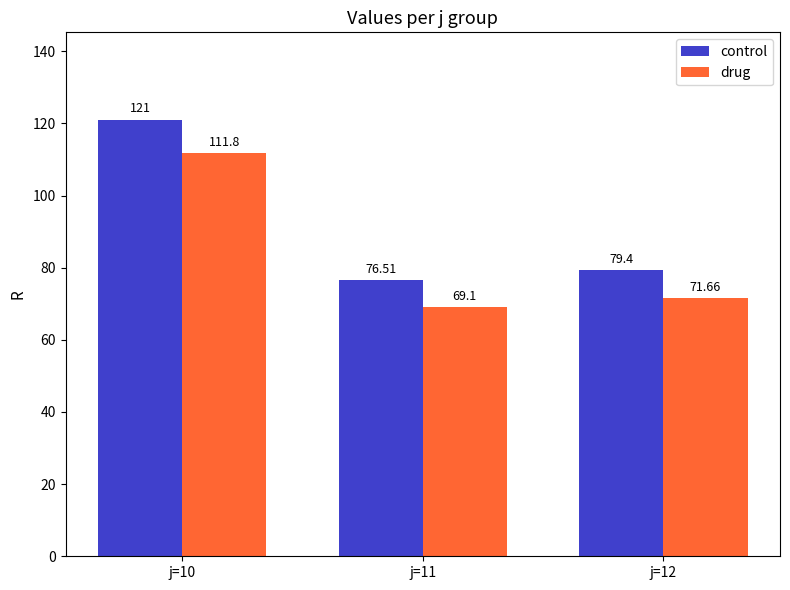

Which label corresponds to the smallest value in the chart?

j=11